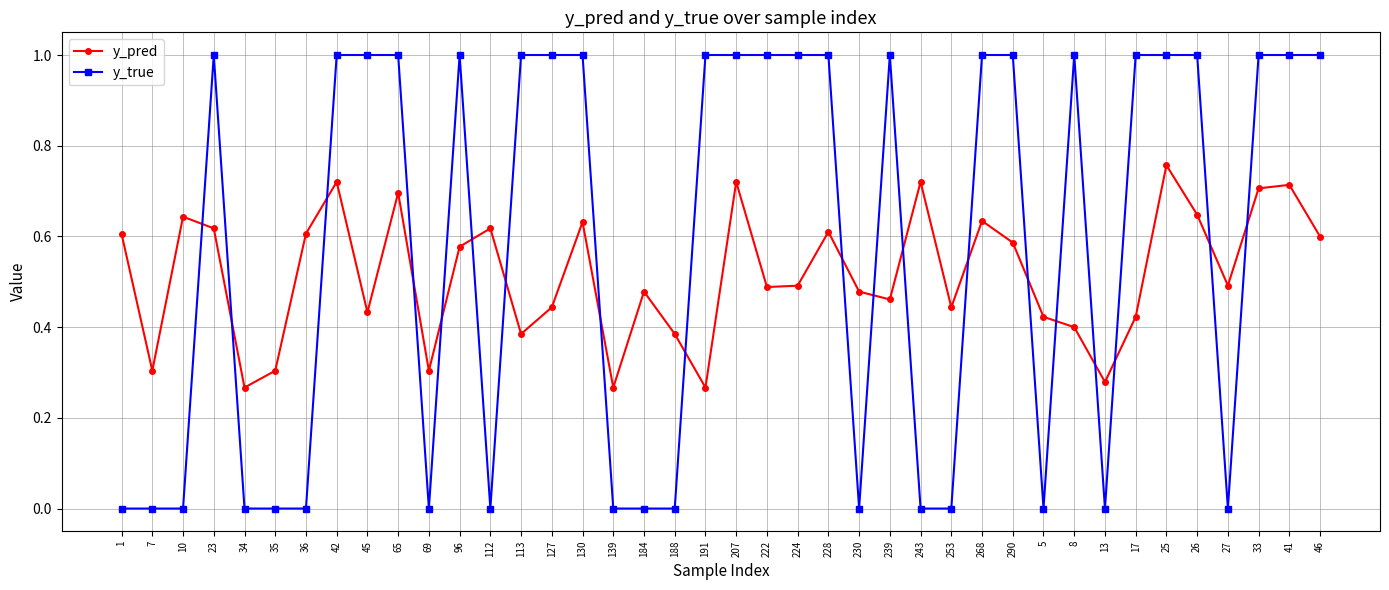

Count the y_true values in the range 0 to 1.

40